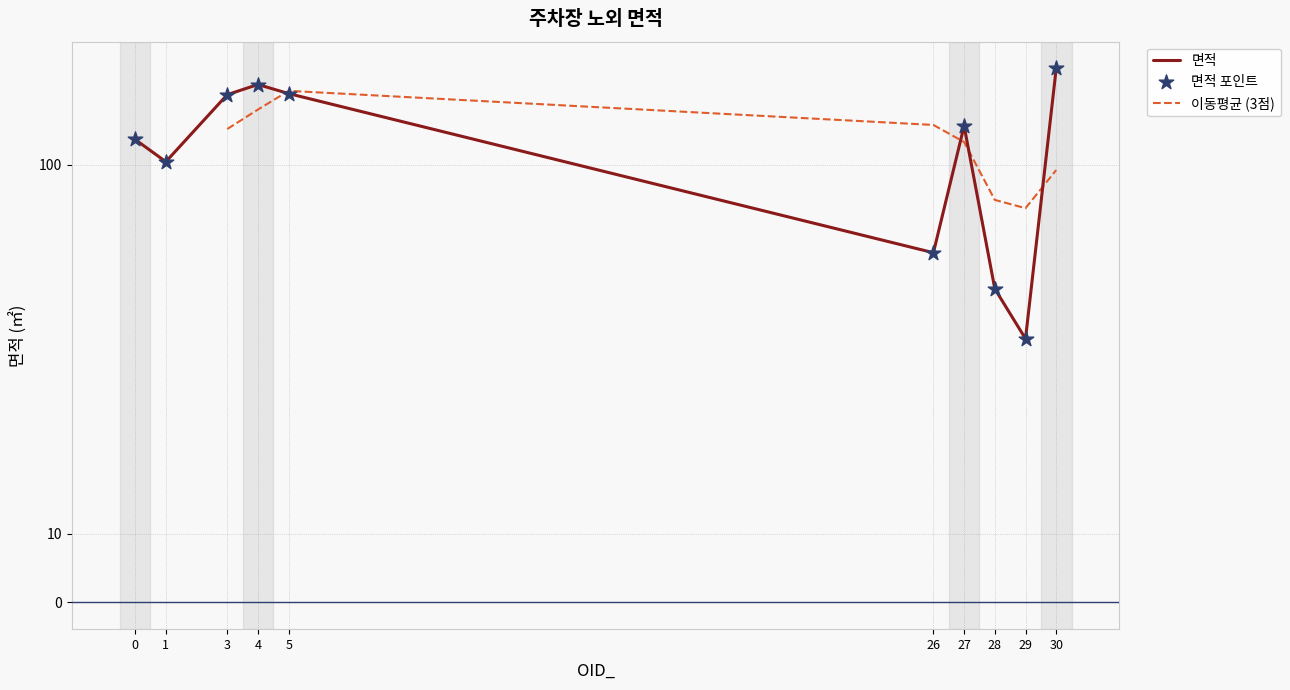

What is the ratio of the value at 28 to the value at 30?

0.2